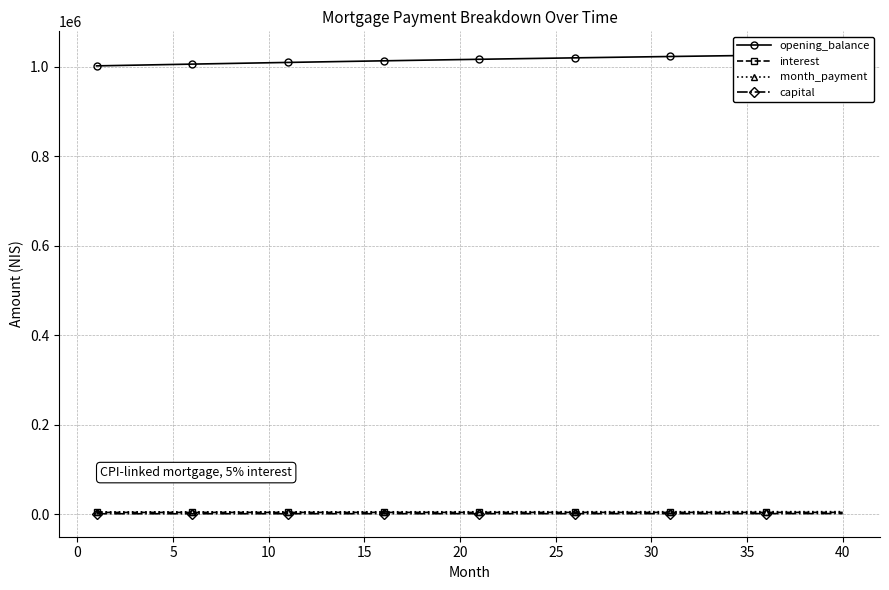

At which category does the chart reach its peak across all series?

40